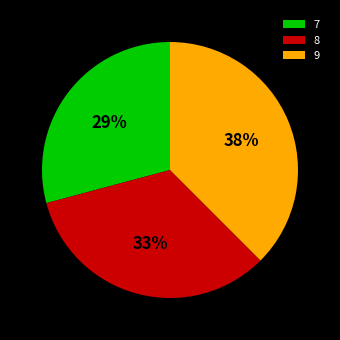

Is 7 the majority of the pie?

No